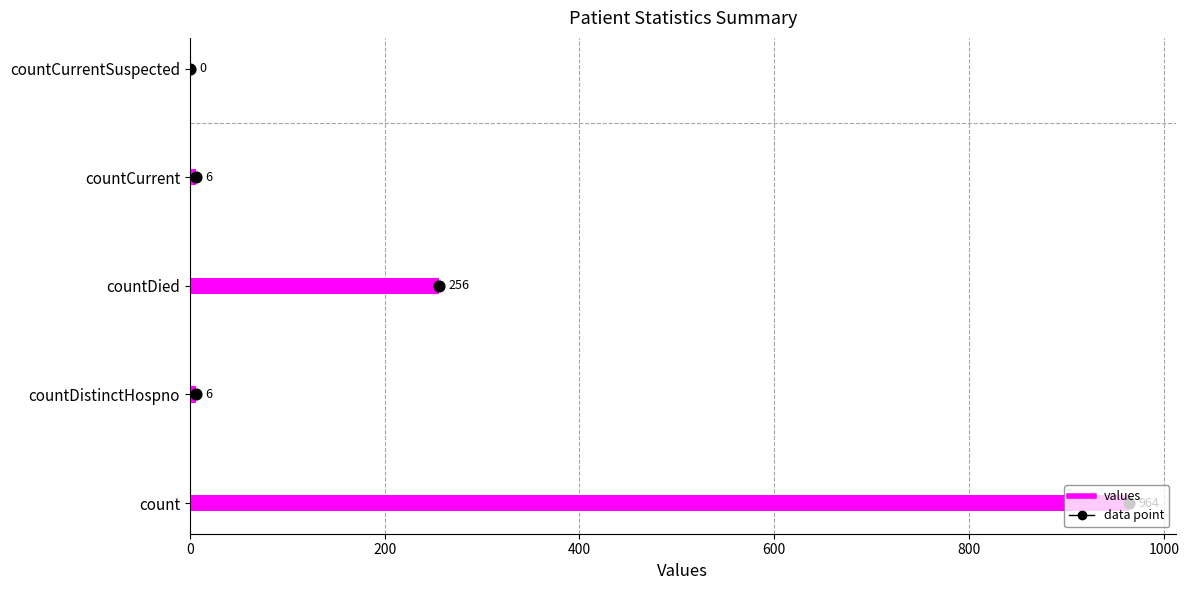

What is the ratio of the value at countCurrent to the value at countDistinctHospno?

1.0